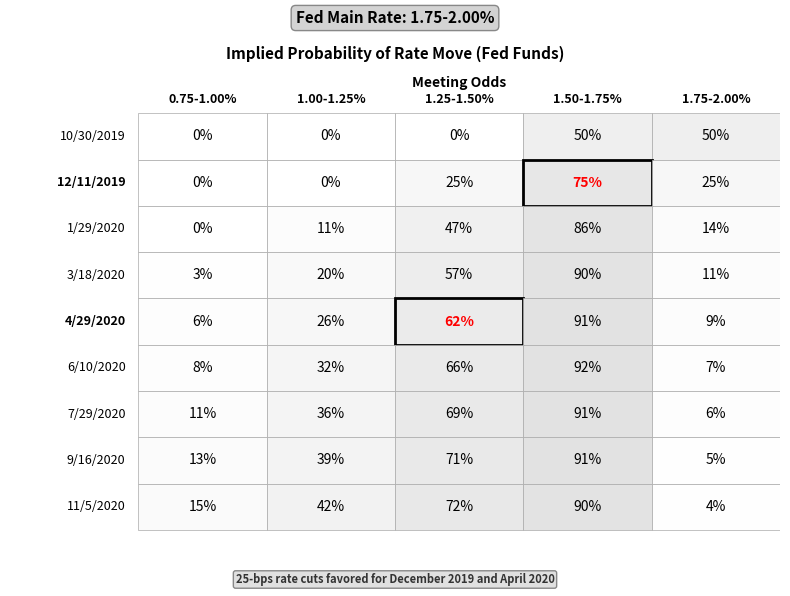

Reading right to left, transcribe all the data shown in this chart.

0.75-1.00%: 15	13	11	8	6	3	0	0	0
1.00-1.25%: 42	39	36	32	26	20	11	0	0
1.25-1.50%: 72	71	69	66	62	57	47	25	0
1.50-1.75%: 90	91	91	92	91	90	86	75	50
1.75-2.00%: 4	5	6	7	9	11	14	25	50